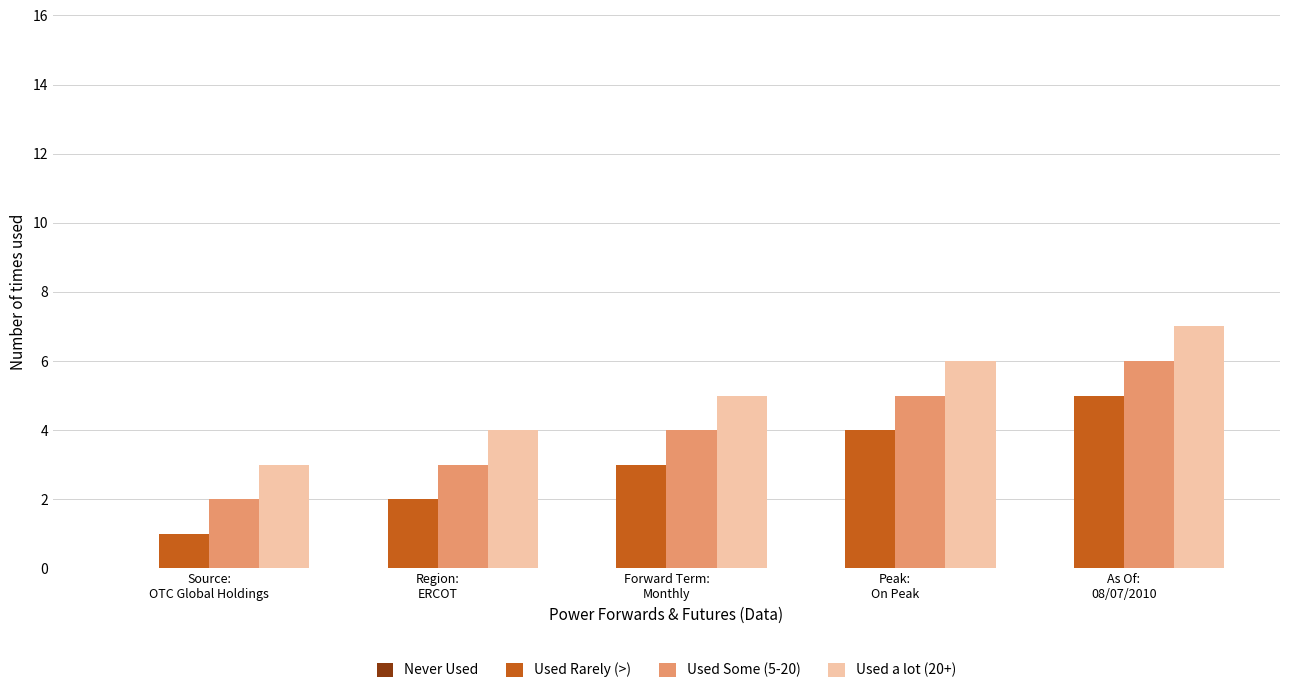

Rank the categories by Used Rarely (>) value from highest to lowest.

As Of:
08/07/2010, Peak:
On Peak, Forward Term:
Monthly, Region:
ERCOT, Source:
OTC Global Holdings